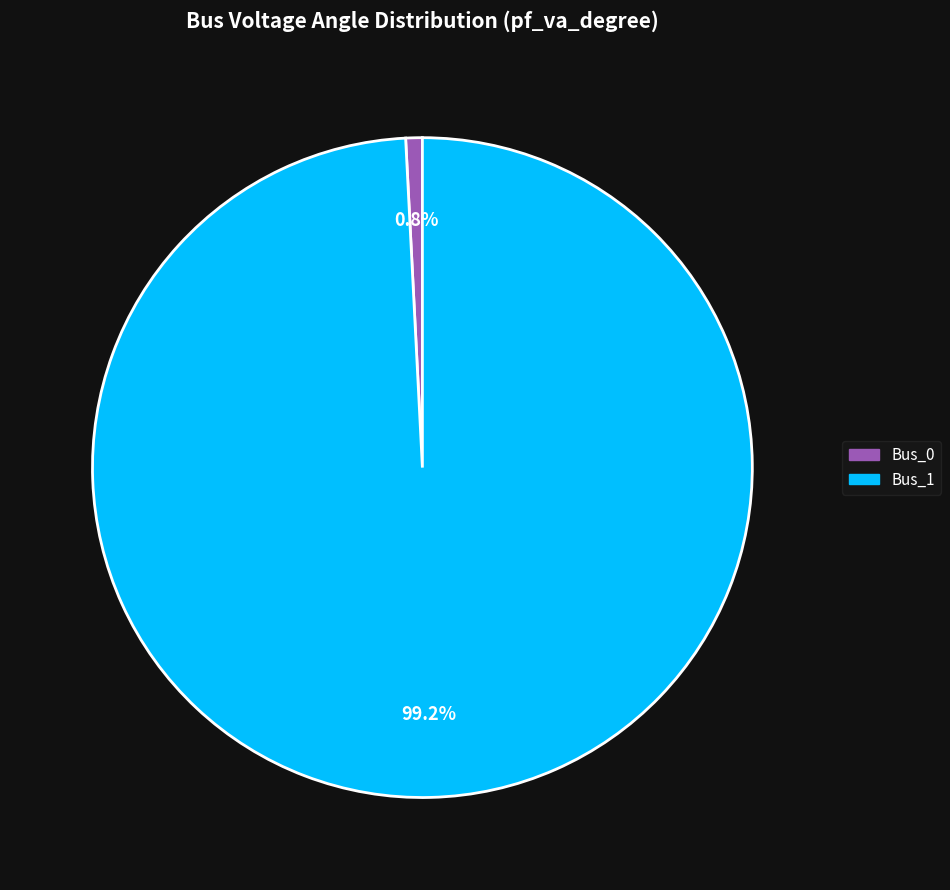

Which category has the smallest portion of the pie?

Bus_0